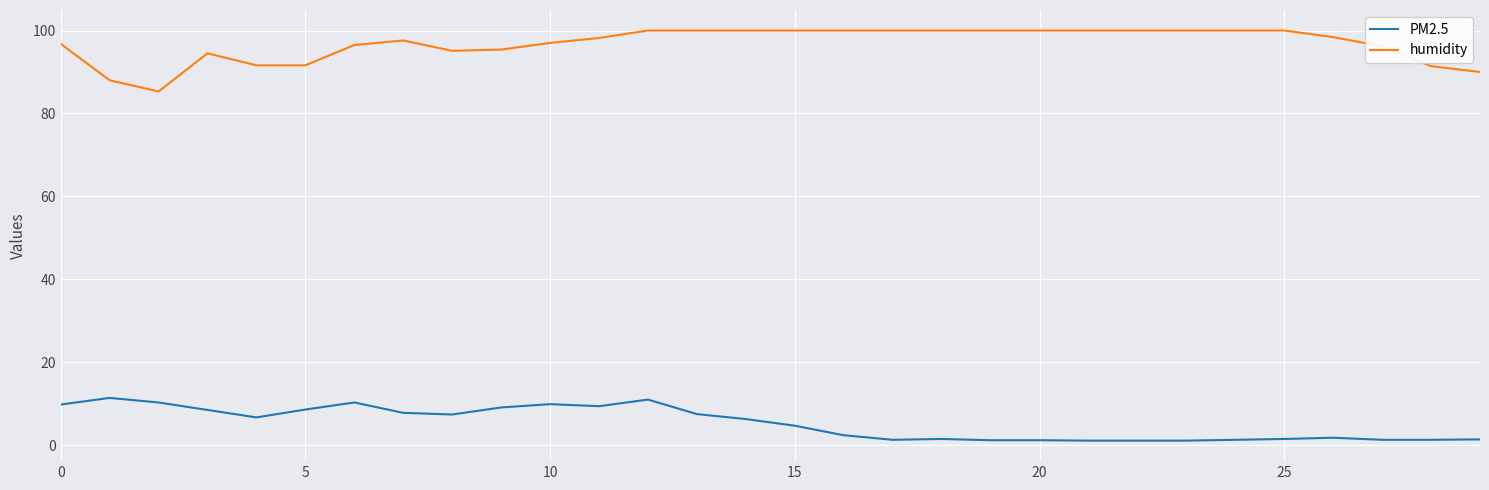

True or false: humidity and PM2.5 cross at least once.

False